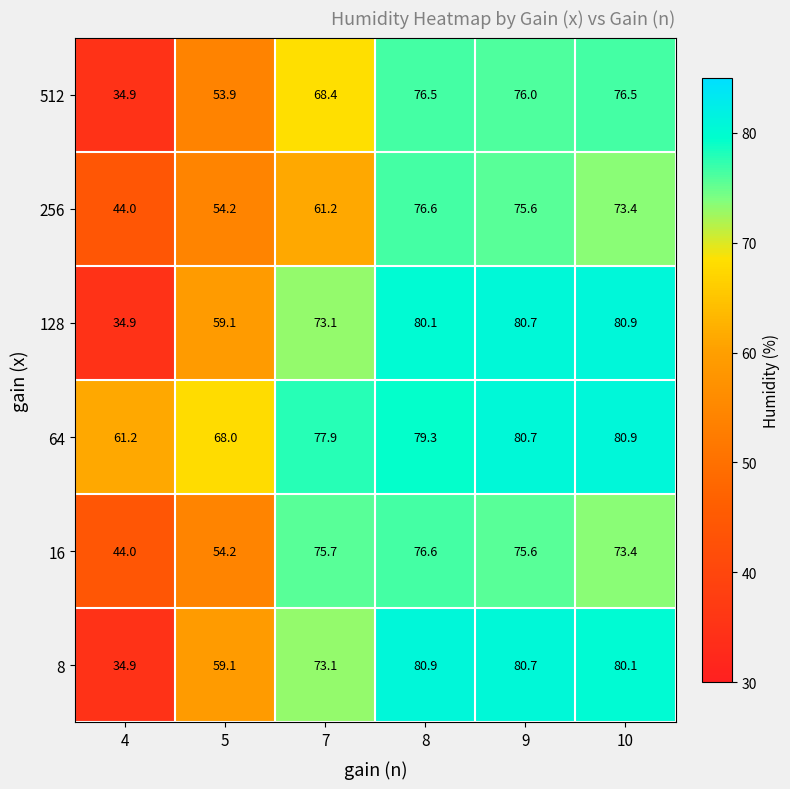

What is the greatest value displayed?

80.9